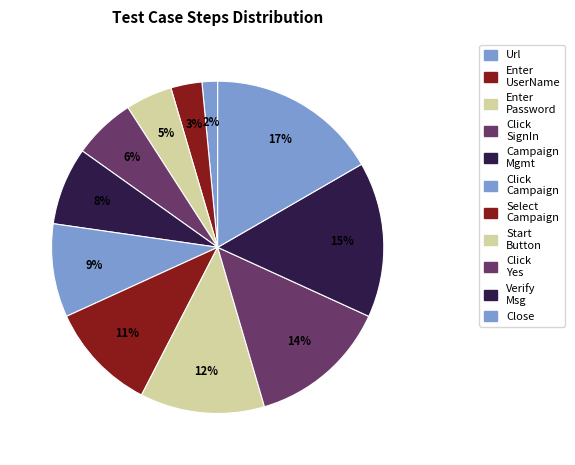

To the nearest percent, what is the average slice percentage?

9%